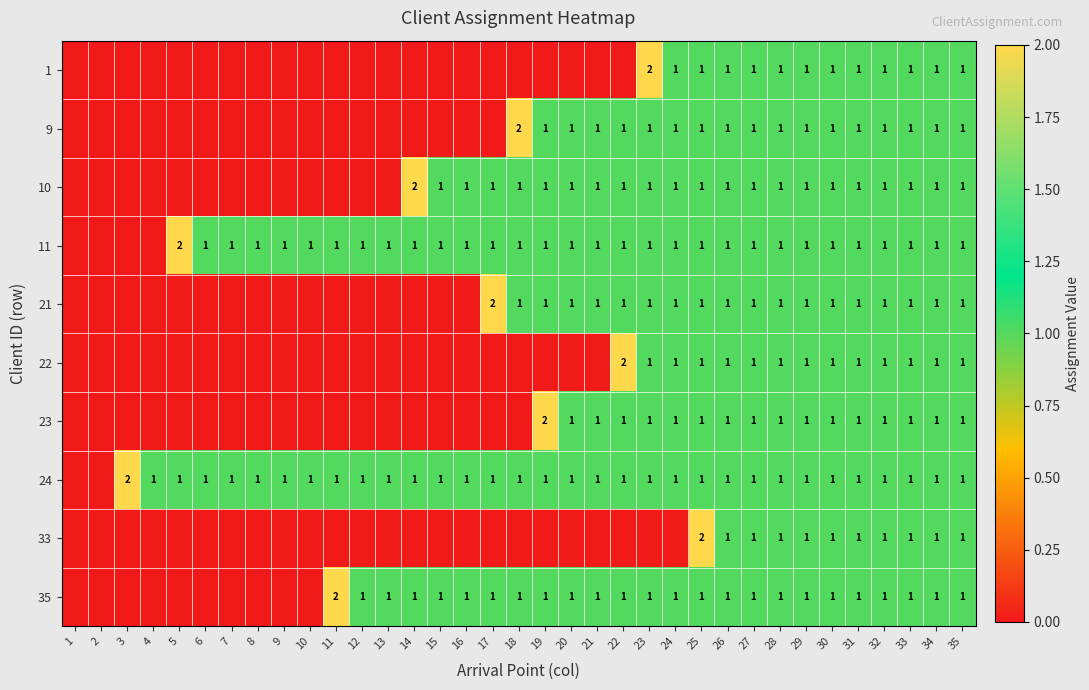

What is the difference between the highest and lowest values at 15?

1